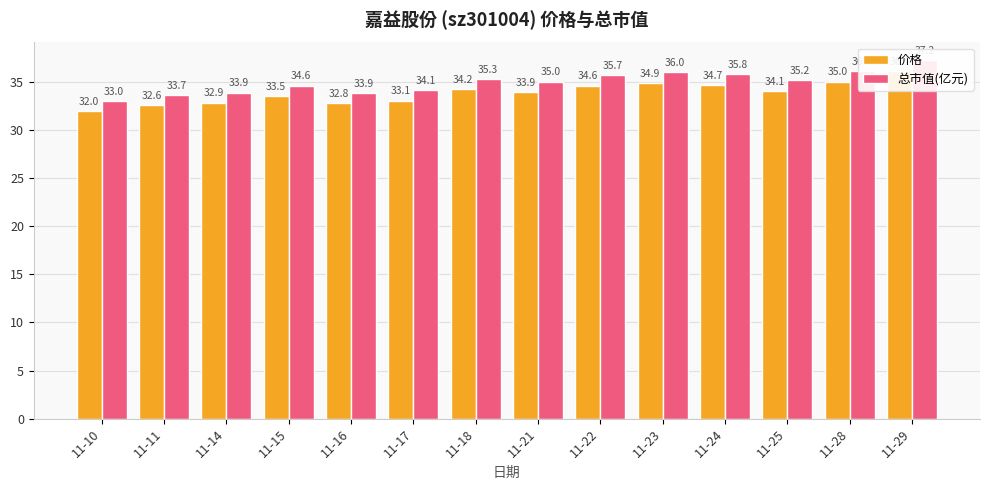

What is the total value across all series at 11-23?

70.9